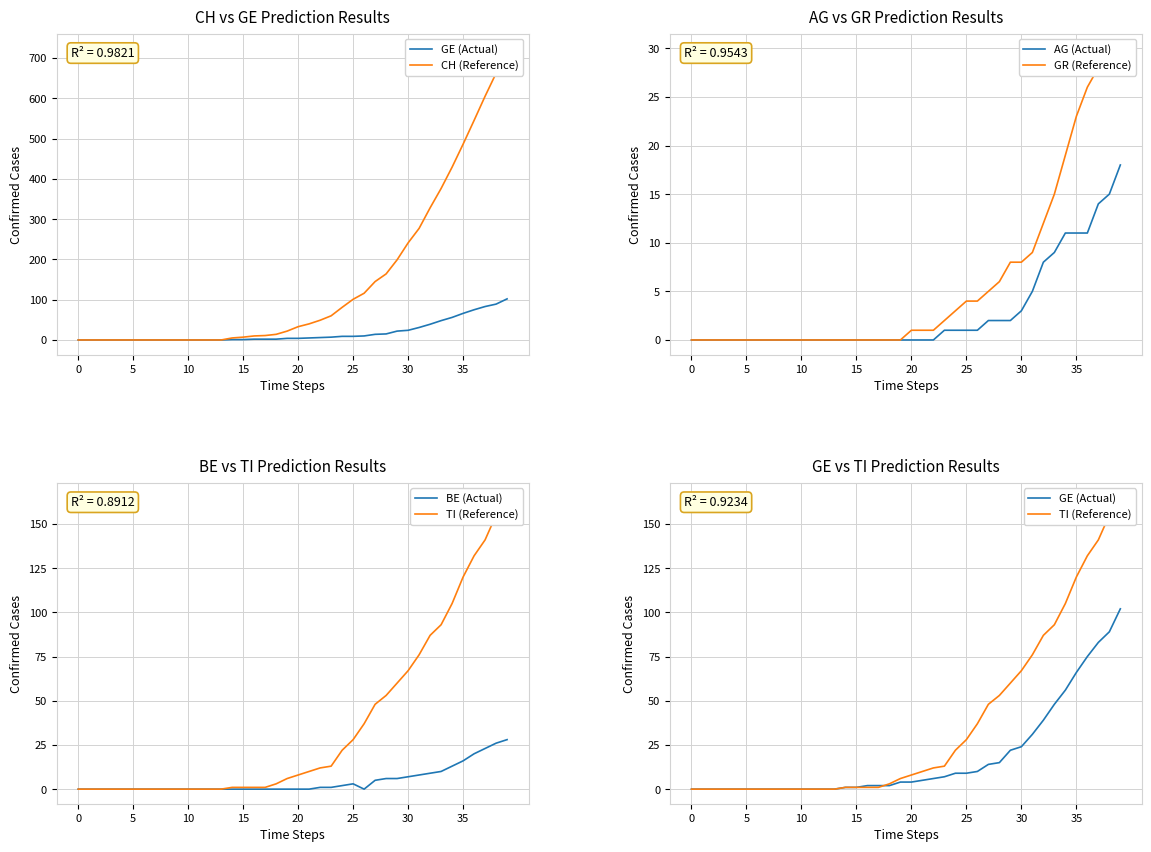

What is the average value of the GR (Reference) series?

6